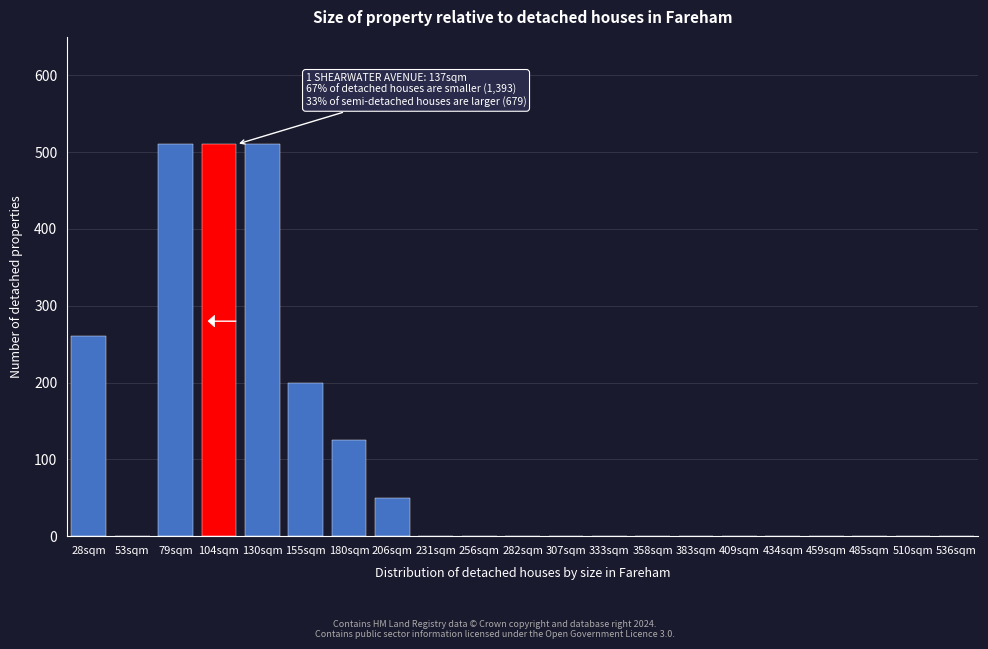

Reading left to right, transcribe all the data shown in this chart.

28sqm=260	53sqm=0	79sqm=510	104sqm=510	130sqm=510	155sqm=200	180sqm=125	206sqm=50	231sqm=0	256sqm=0	282sqm=0	307sqm=0	333sqm=0	358sqm=0	383sqm=0	409sqm=0	434sqm=0	459sqm=0	485sqm=0	510sqm=0	536sqm=0